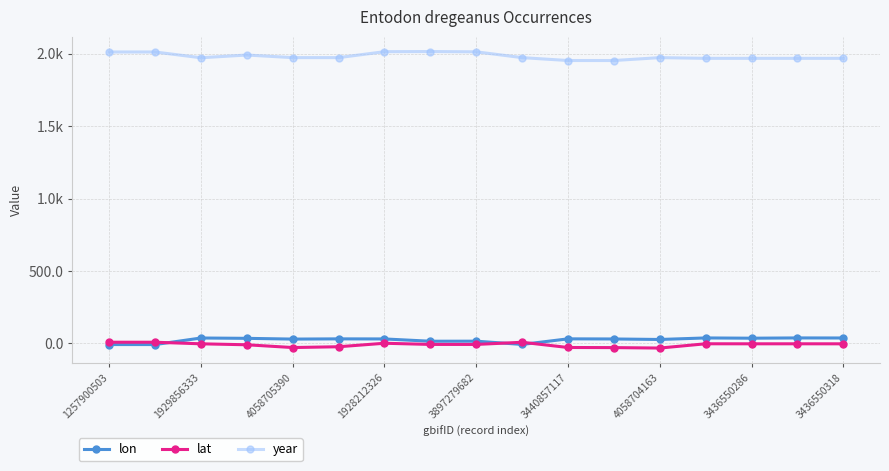

What is the difference between the maximum and minimum values in the year series?

62.0